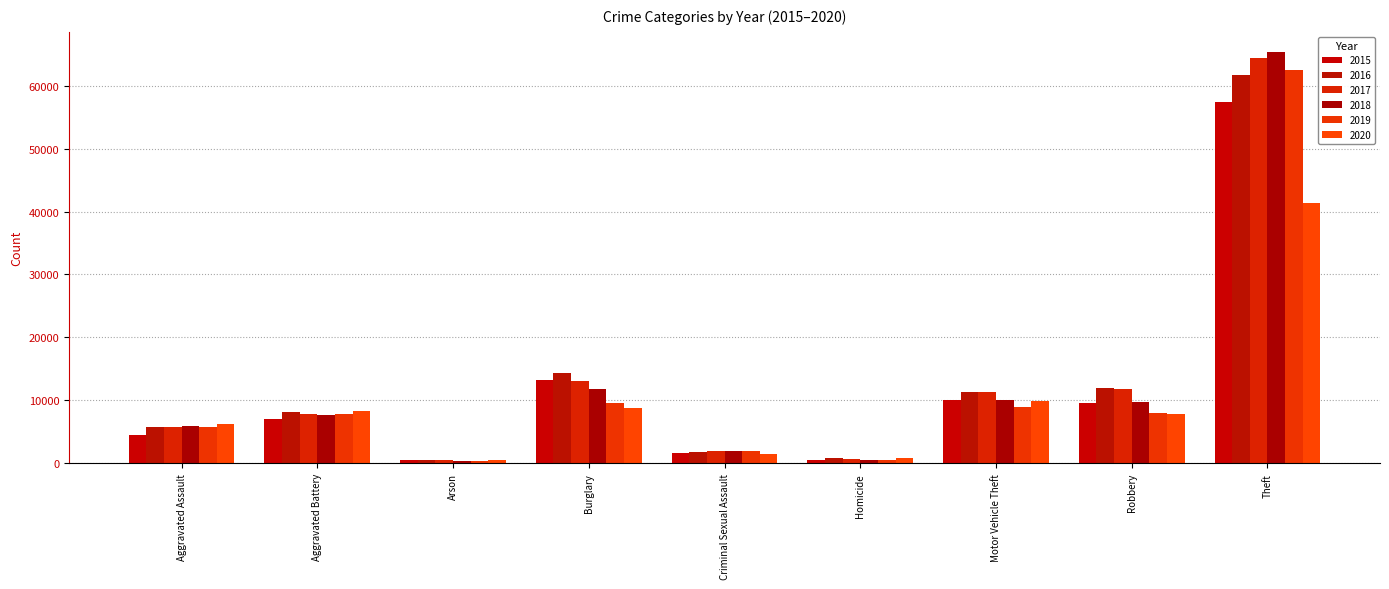

What value does the 2020 series have at Aggravated Assault?

6263